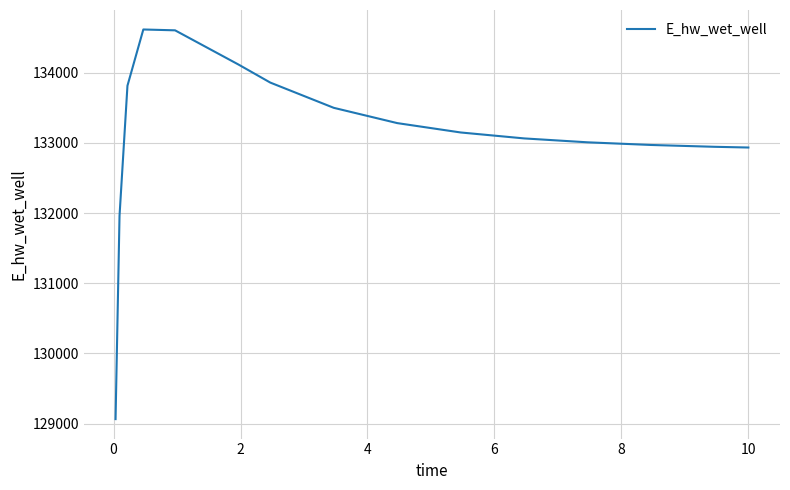

What is the difference between the maximum and minimum values?

5549.0